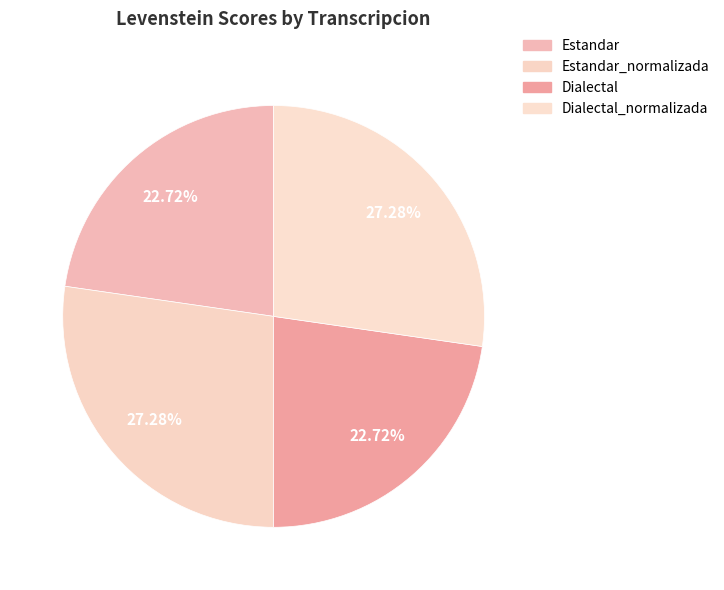

Combined, what portion of the pie is Dialectal_normalizada and Dialectal?

50.0%